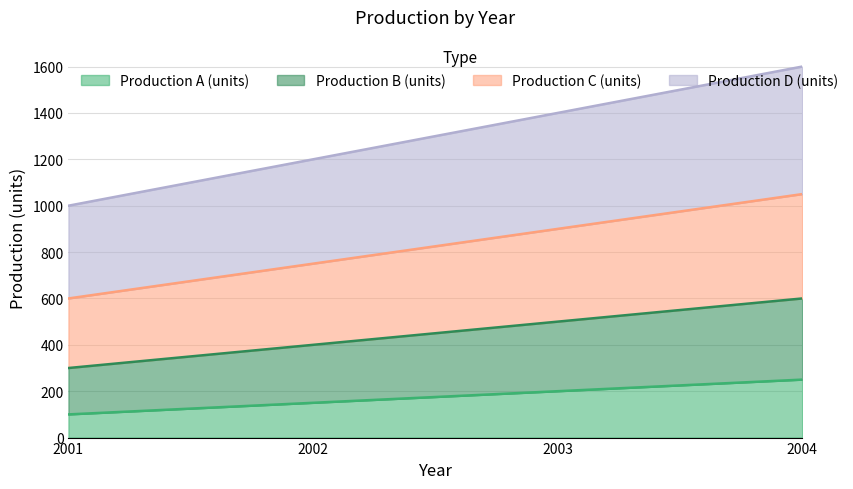

The value of Production A (units) at 2001 is 166. True or false?

False